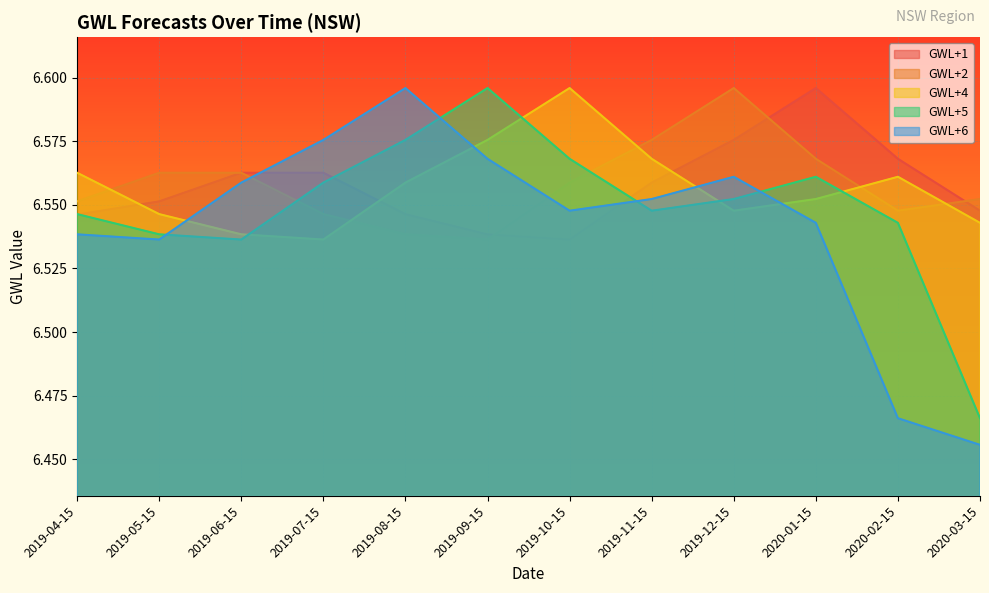

Rank the series at 2019-09-15 from lowest to highest value.

GWL+2, GWL+1, GWL+6, GWL+4, GWL+5